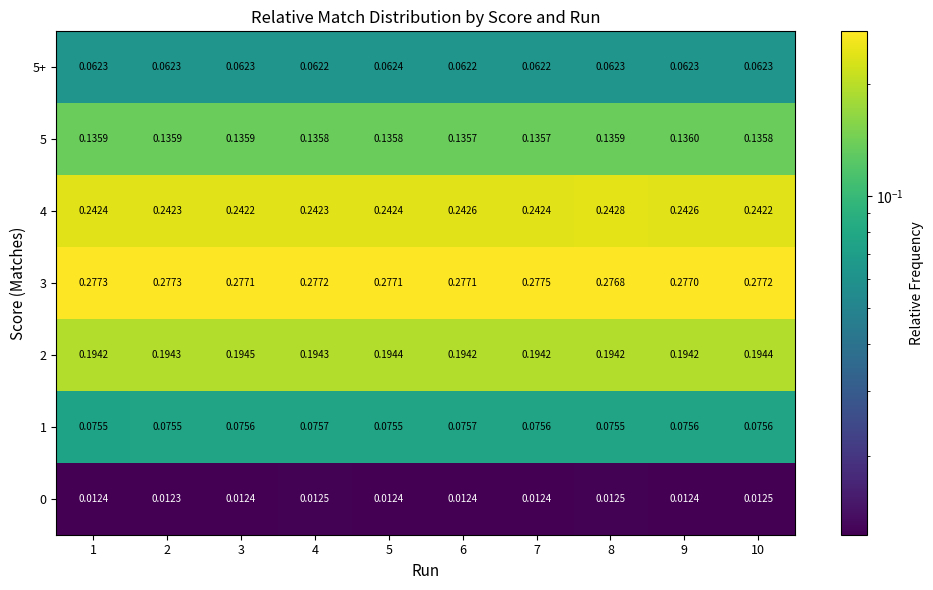

Is the value of 3 at 2 greater than the value of 2 at 6?

Yes